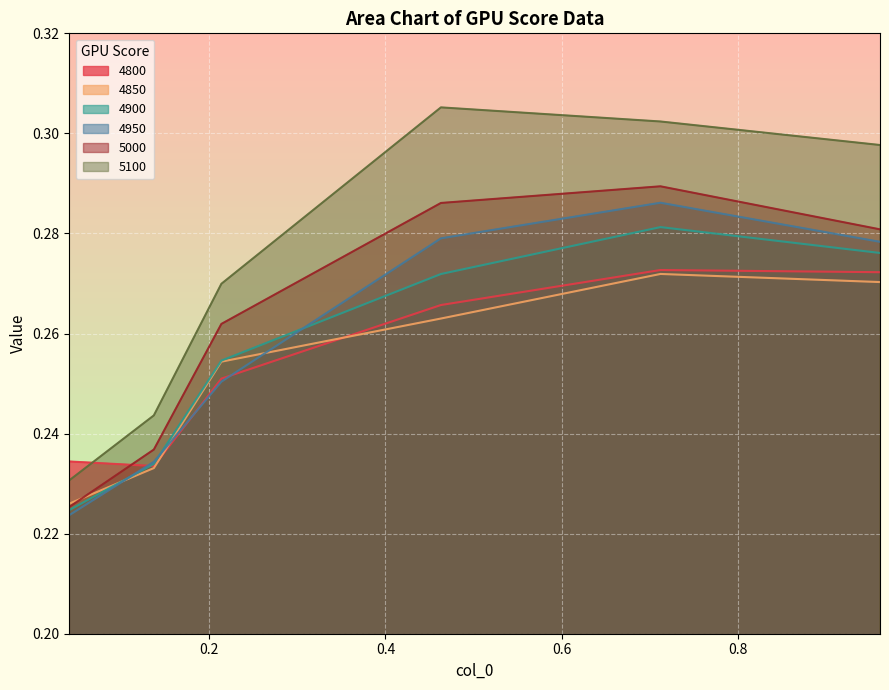

Reading left to right, transcribe all the data shown in this chart.

4800: 0.2	0.2	0.3	0.3	0.3	0.3
4850: 0.2	0.2	0.3	0.3	0.3	0.3
4900: 0.2	0.2	0.3	0.3	0.3	0.3
4950: 0.2	0.2	0.3	0.3	0.3	0.3
5000: 0.2	0.2	0.3	0.3	0.3	0.3
5100: 0.2	0.2	0.3	0.3	0.3	0.3